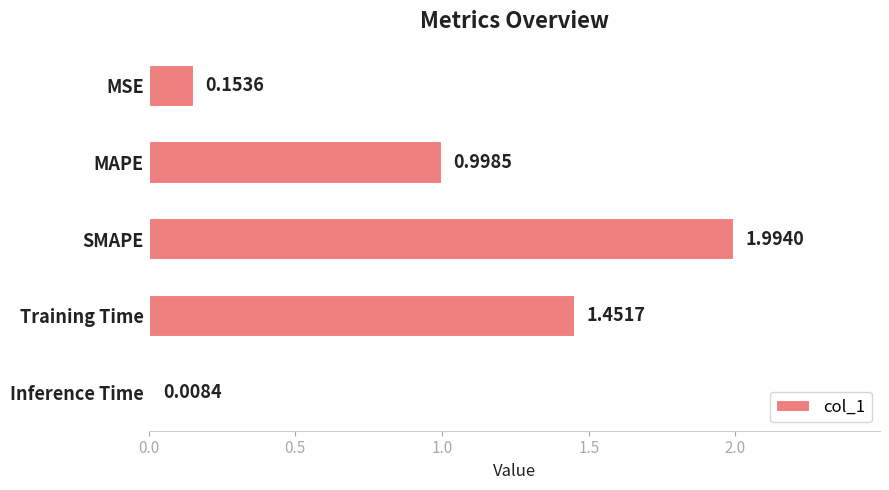

What is the sum of the values at SMAPE and MSE?

2.1